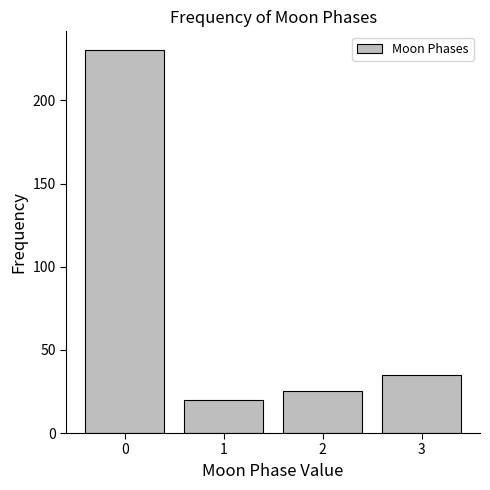

What is the value of the 2nd bar from the left?

20